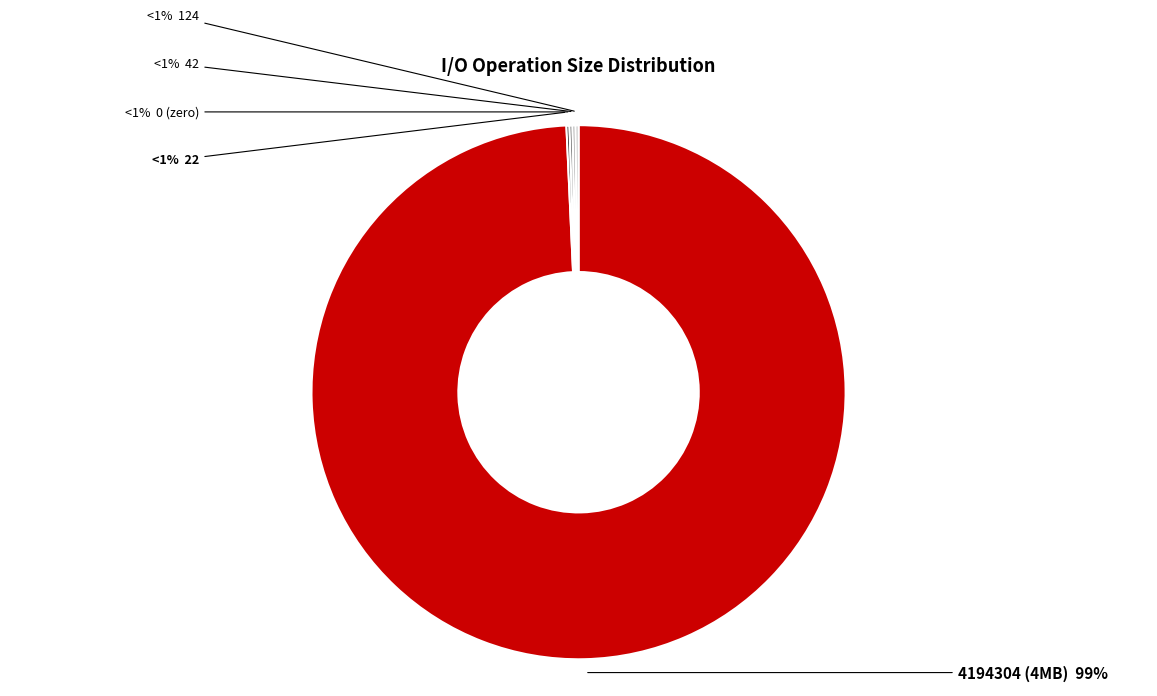

What percentage do 0 and 22 together represent?

0.4%